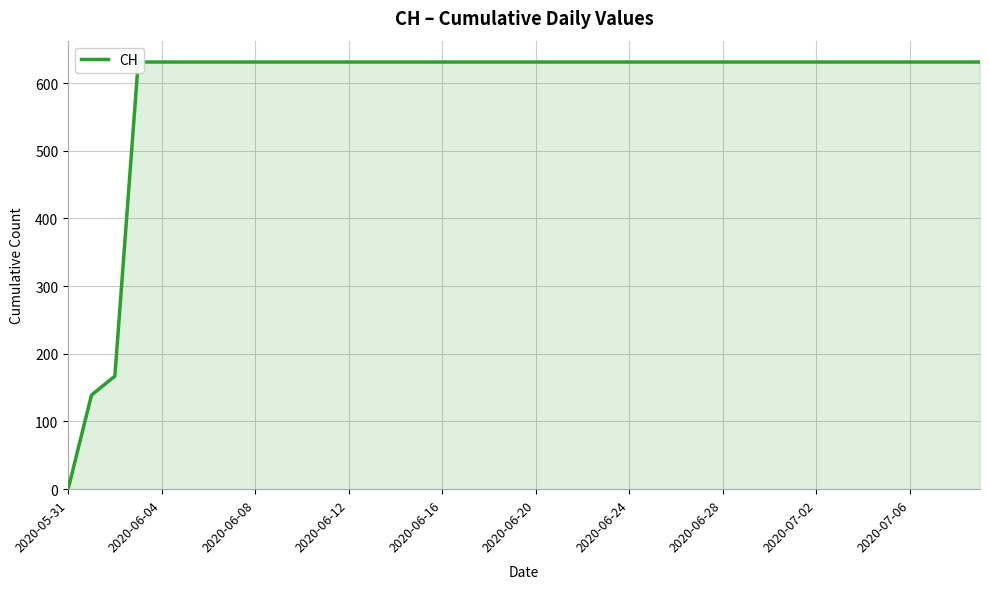

How many lines are shown in the chart?

1